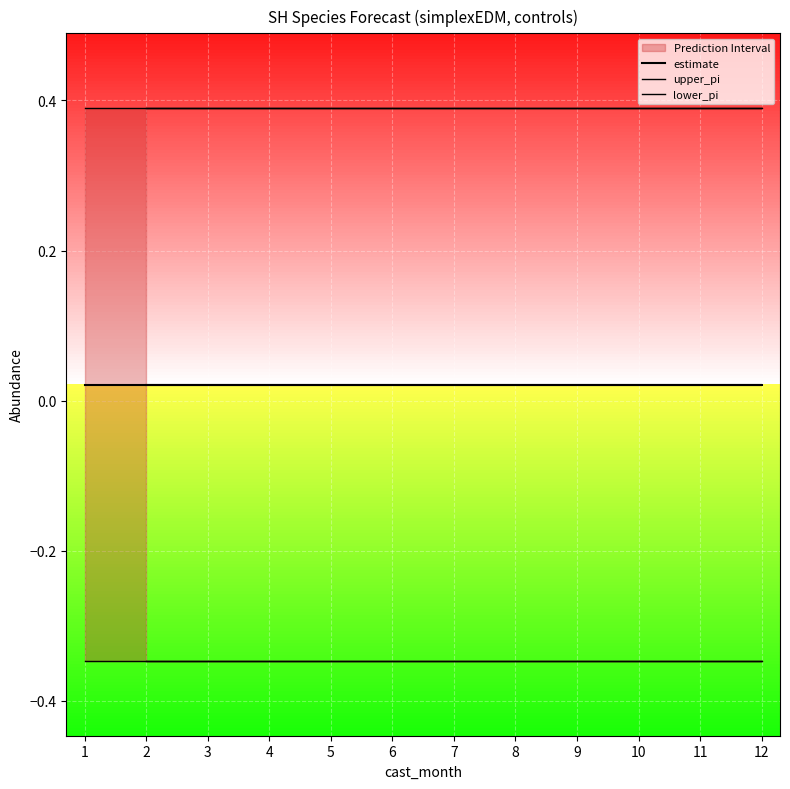

What is the smallest value displayed?

-0.3